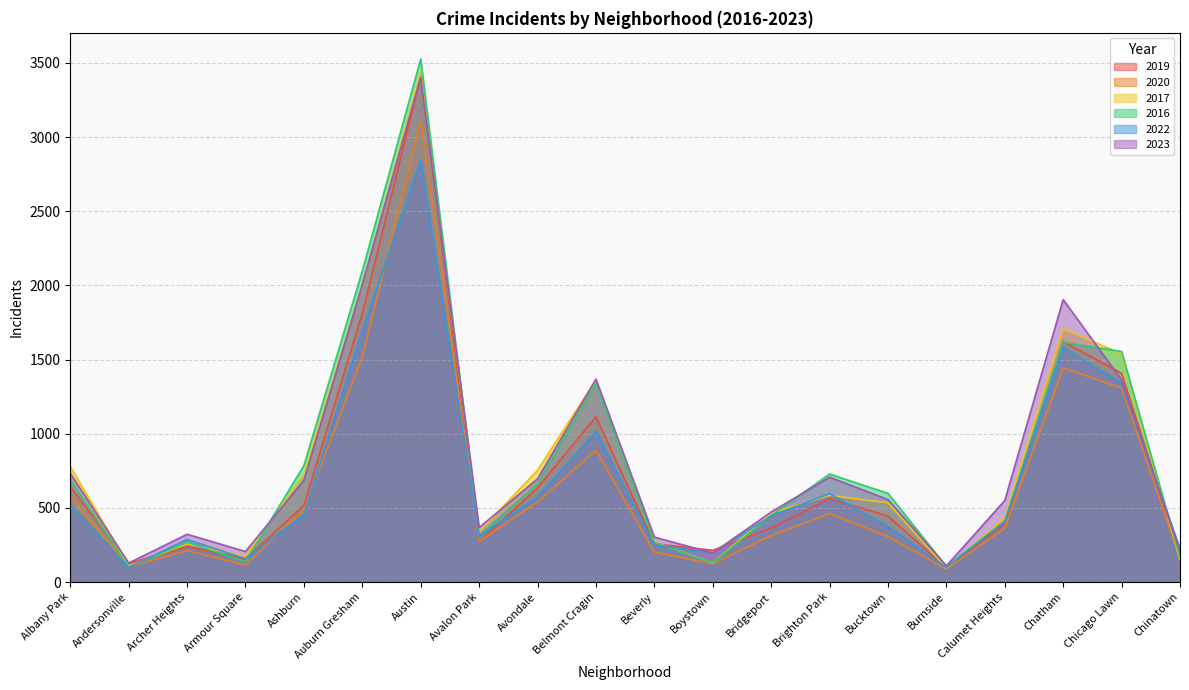

Which series has the largest range (max minus min)?

2016